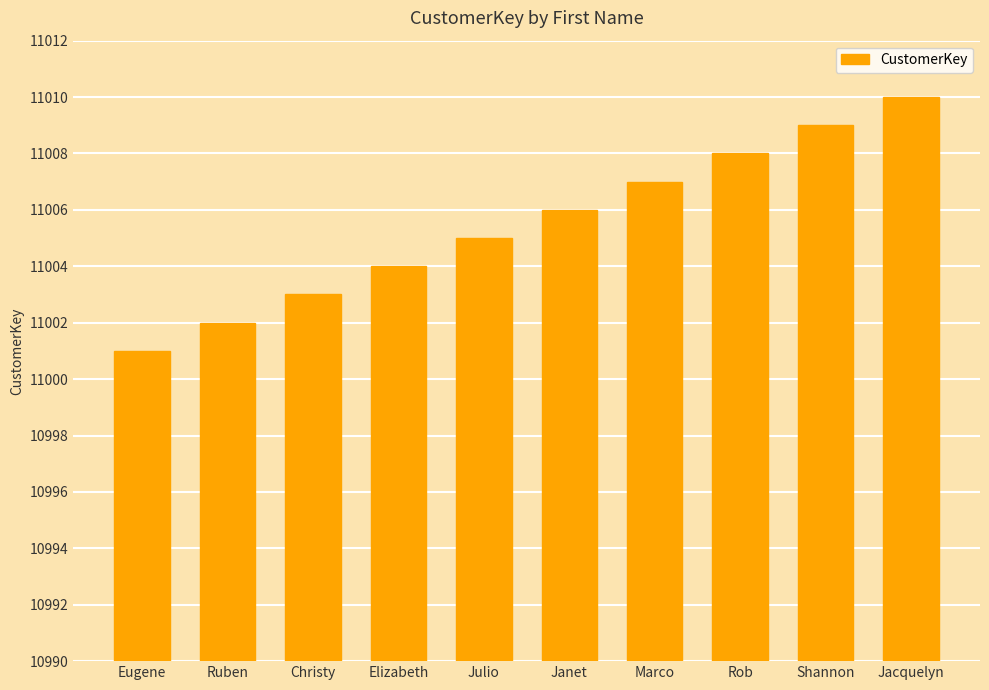

Reading left to right, what are all the values shown in this chart?

Eugene=11001	Ruben=11002	Christy=11003	Elizabeth=11004	Julio=11005	Janet=11006	Marco=11007	Rob=11008	Shannon=11009	Jacquelyn=11010